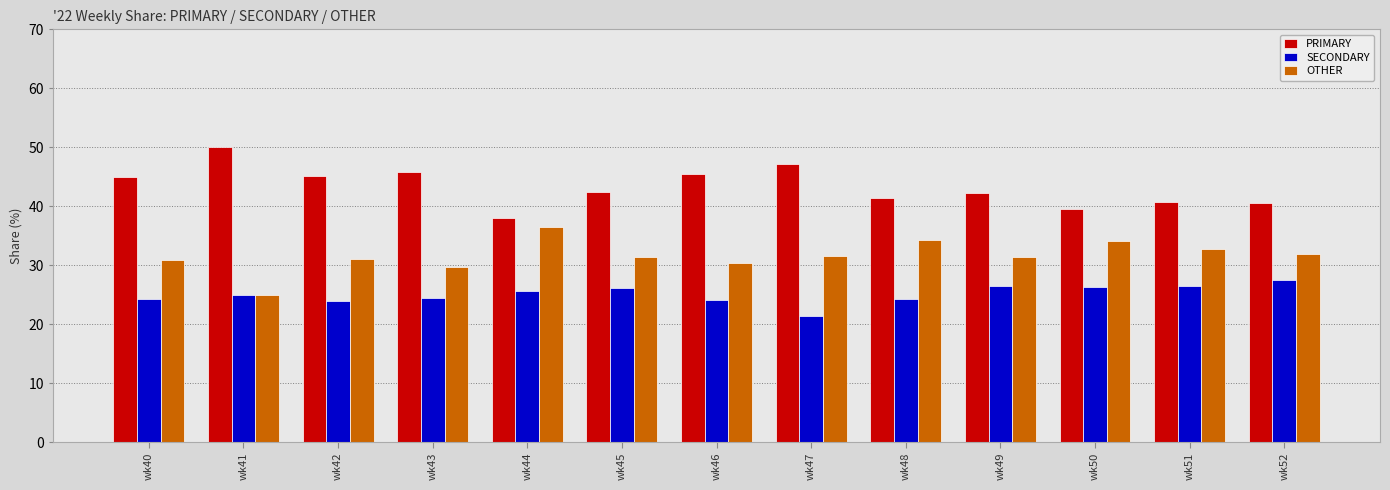

Rank the series by their maximum value, from lowest to highest.

SECONDARY, OTHER, PRIMARY